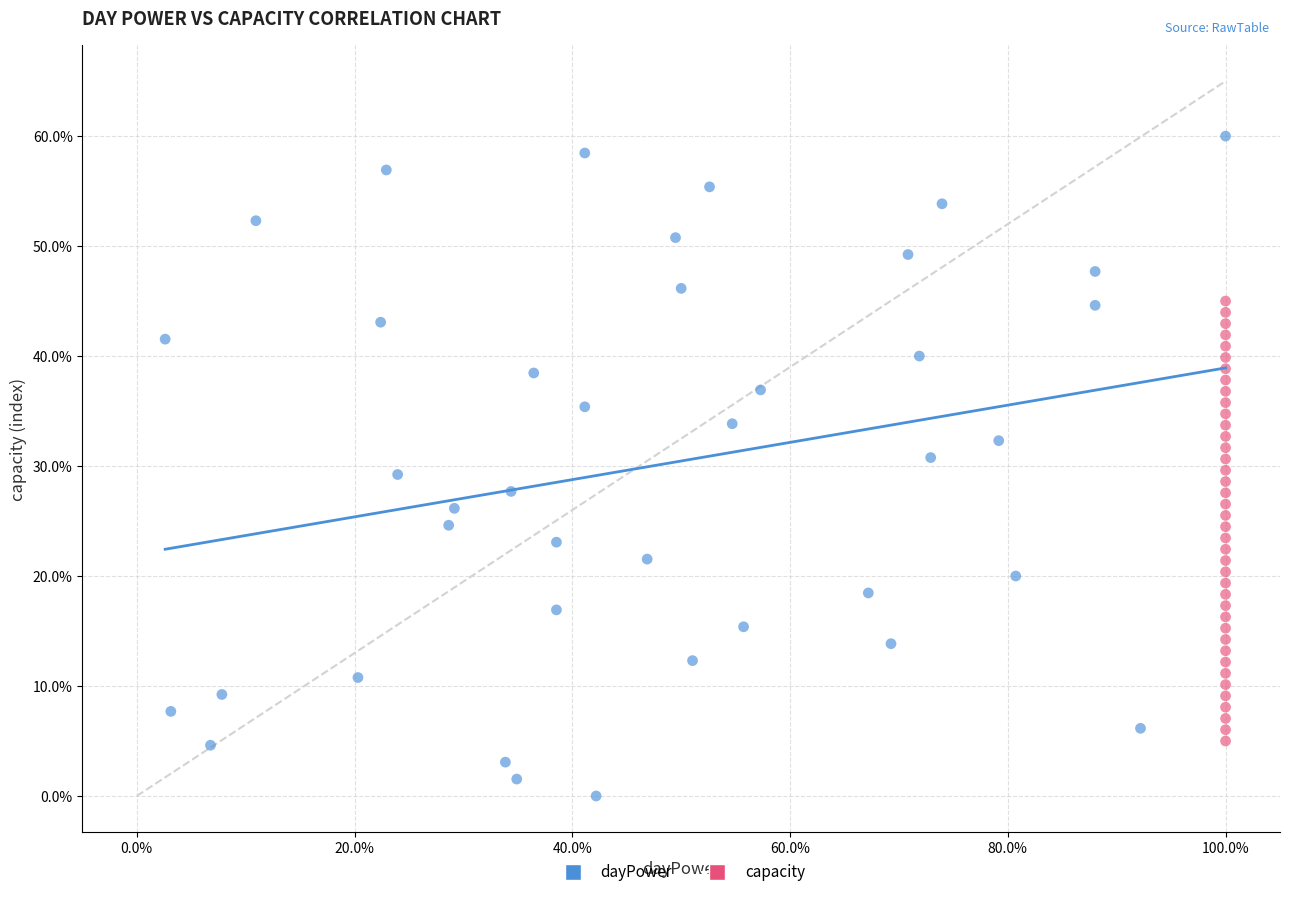

Which series has the largest Y range (max minus min)?

dayPower